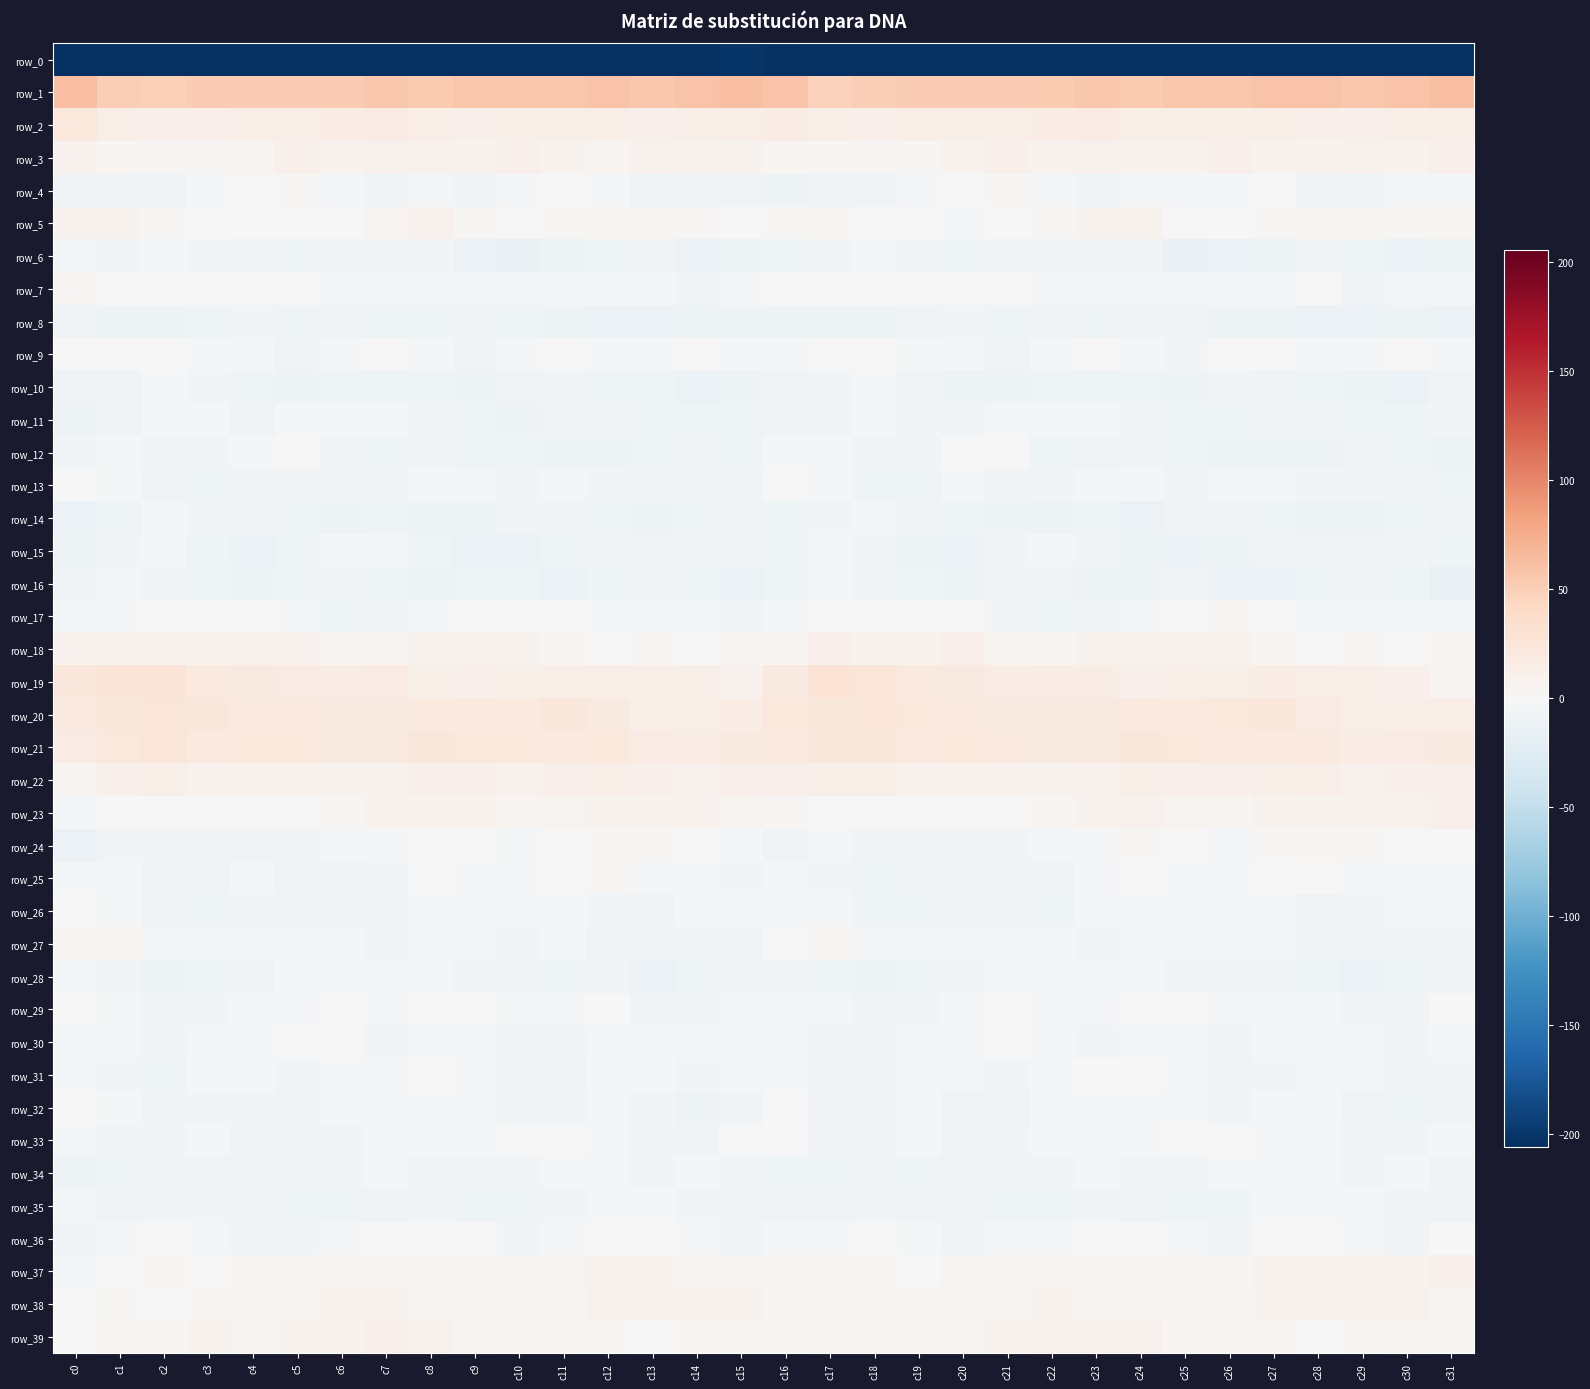

At which category is the sum across all series the highest?

c8